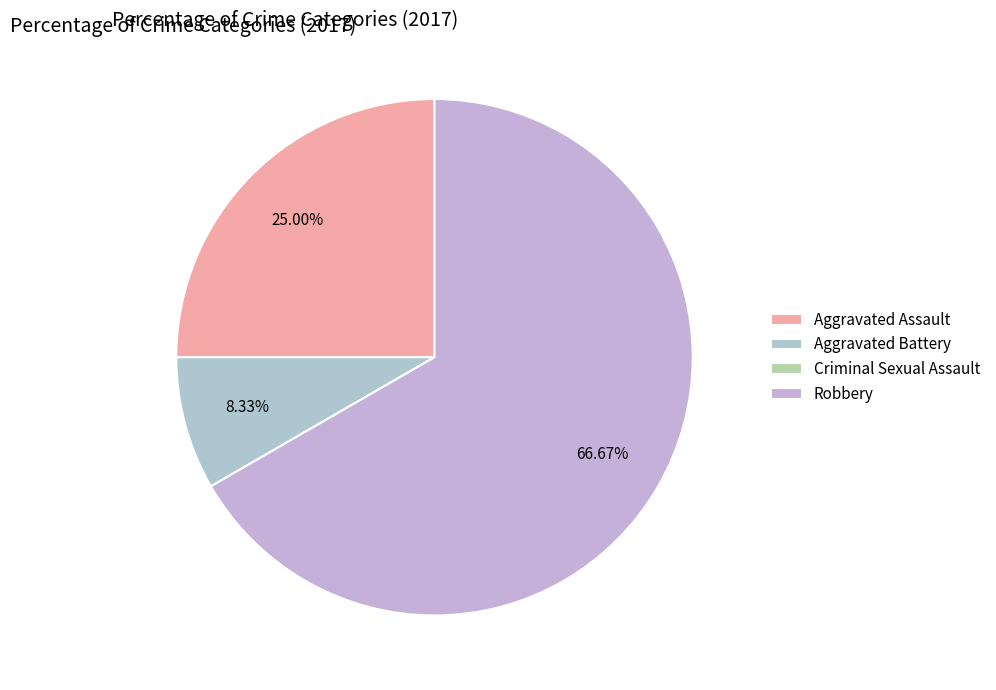

Approximately how many times larger is the value at Aggravated Battery compared to Robbery?

0.1